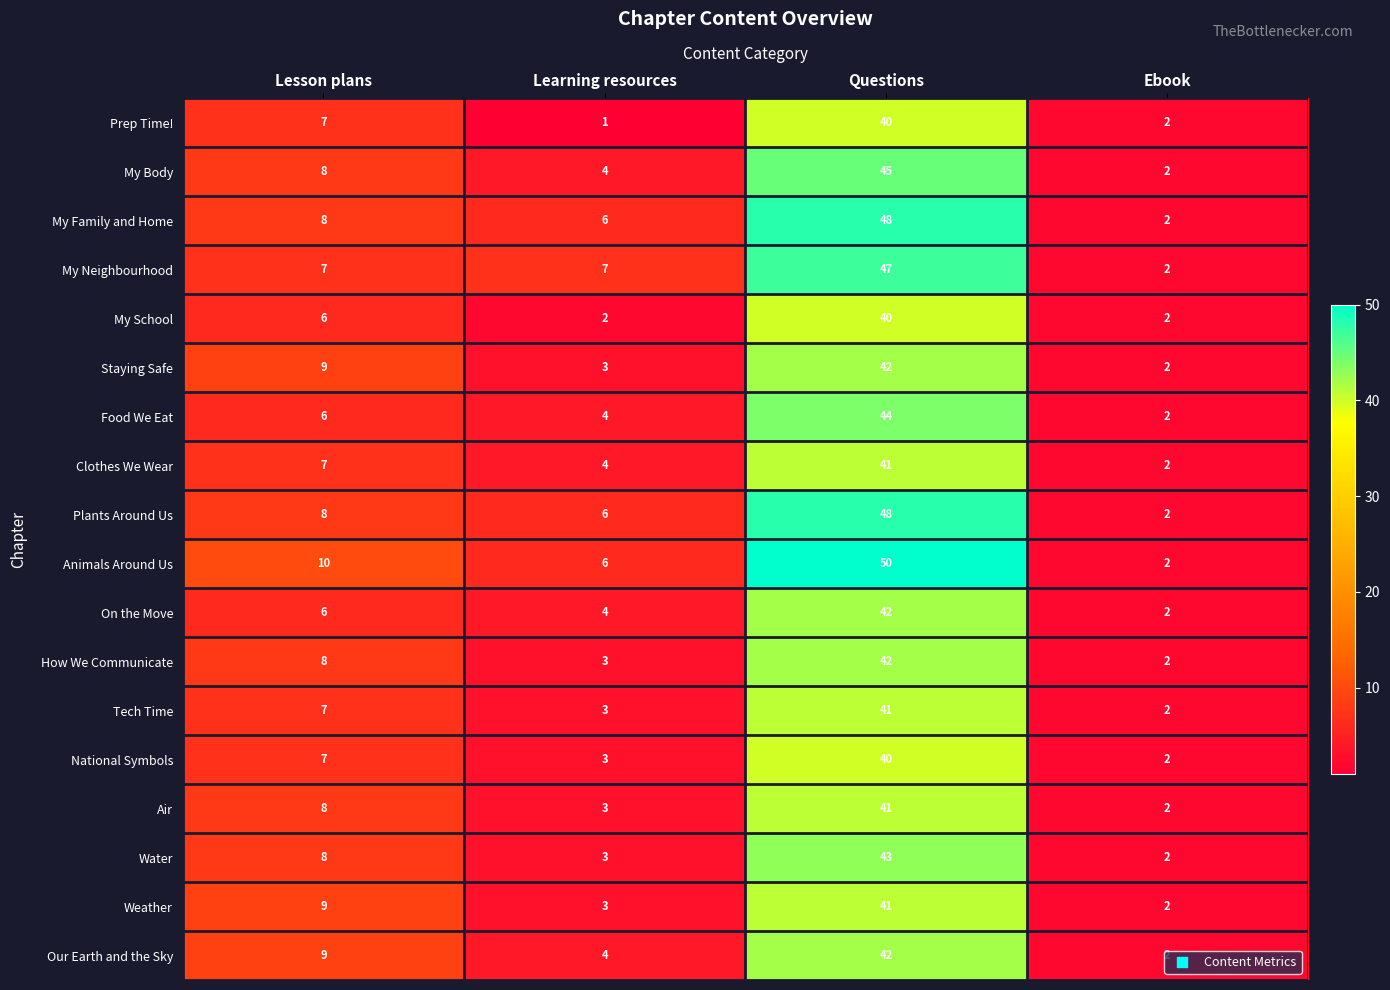

Is it true that Our Earth and the Sky equals 42 at Questions?

True